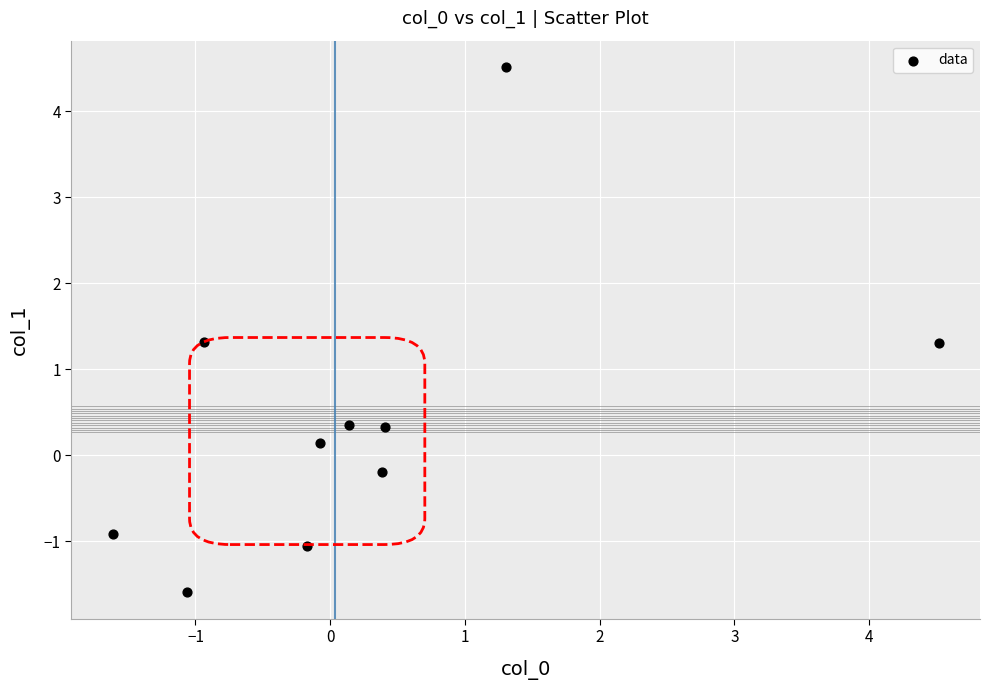

What is the average X value?

0.3